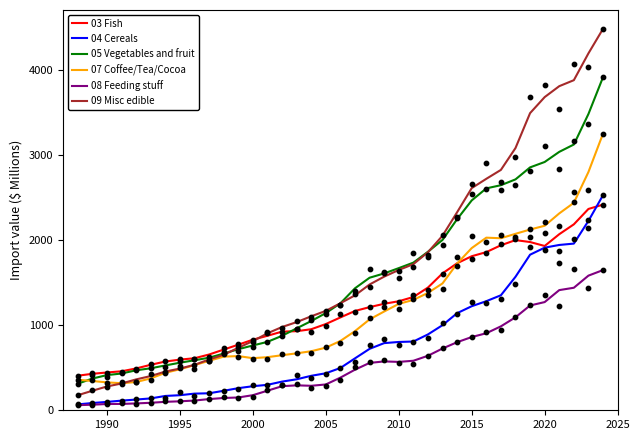

What is the lowest value of the 05 Vegetables and fruit series?

312.0